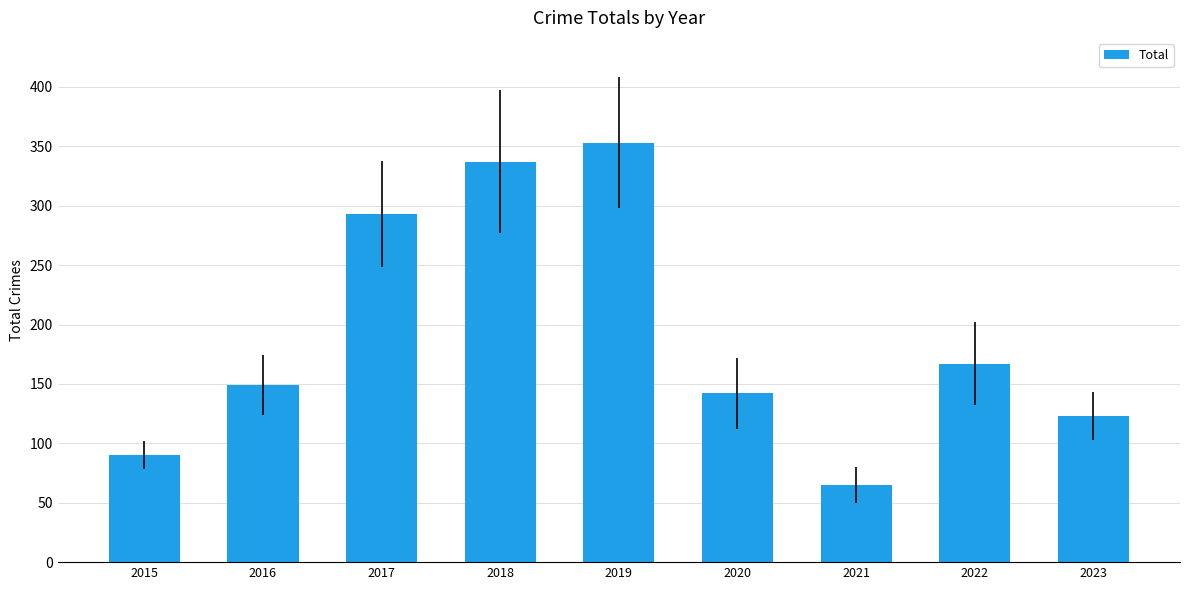

Rank the categories by value from highest to lowest.

2019, 2018, 2017, 2022, 2016, 2020, 2023, 2015, 2021